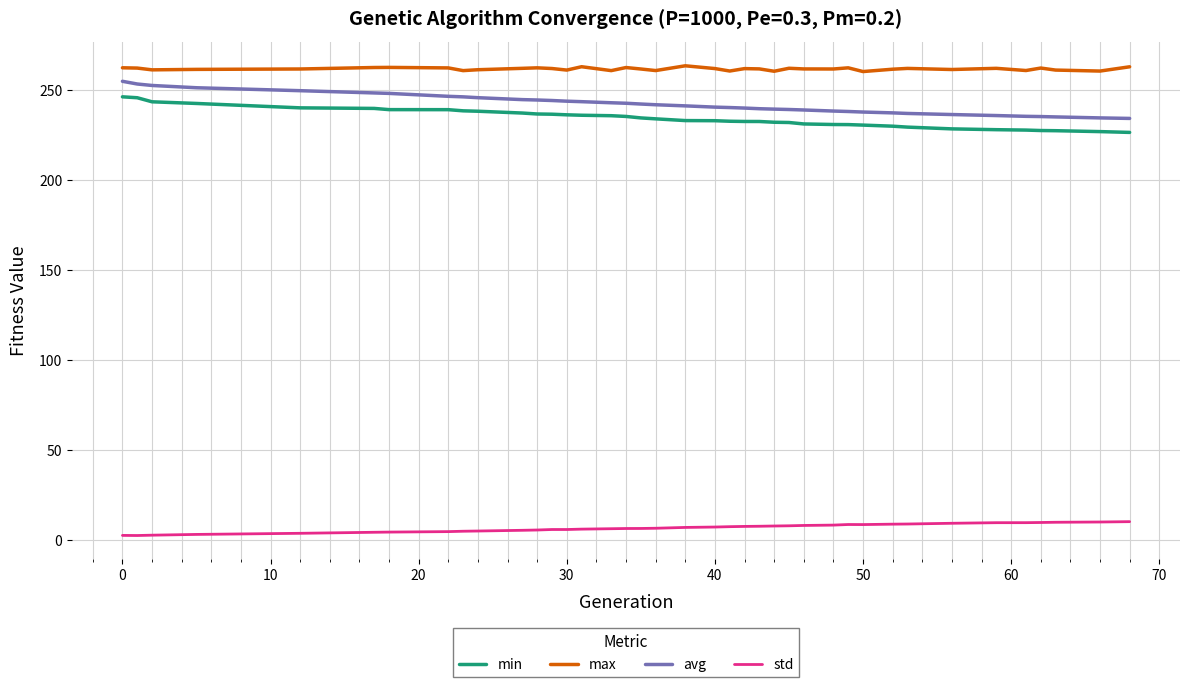

Which series has the largest total across all categories?

max